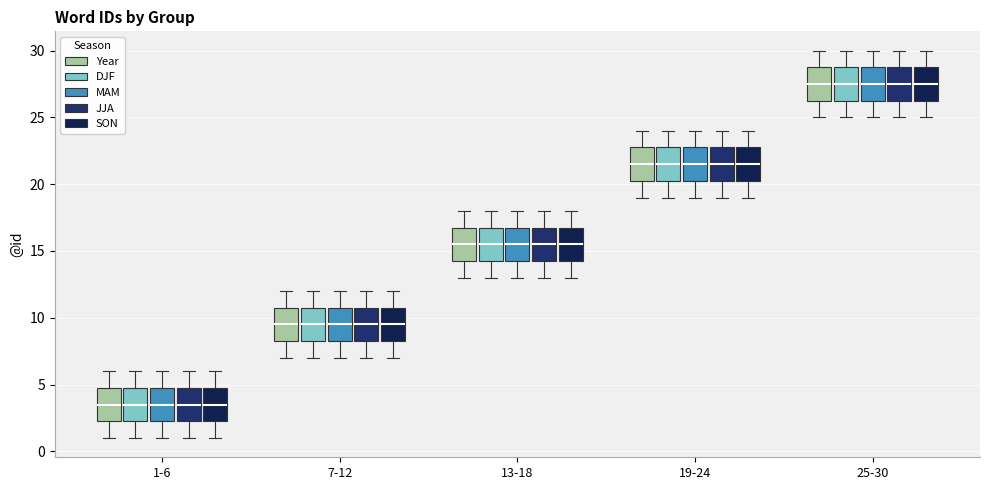

Reading left to right, transcribe this box plot: for each box, give where its median line is, the range the box spans, and where its two whiskers end, as read against the y-axis. The values are not printed on the chart, so give them approximately, as read against the axis.

1-6 (Year): median 3.5, box 2.5 to 5.0, whiskers 1.0 to 6.0
1-6 (DJF): median 3.5, box 2.5 to 5.0, whiskers 1.0 to 6.0
1-6 (MAM): median 3.5, box 2.5 to 5.0, whiskers 1.0 to 6.0
1-6 (JJA): median 3.5, box 2.5 to 5.0, whiskers 1.0 to 6.0
1-6 (SON): median 3.5, box 2.5 to 5.0, whiskers 1.0 to 6.0
7-12 (Year): median 9.5, box 8.5 to 11.0, whiskers 7.0 to 12.0
7-12 (DJF): median 9.5, box 8.5 to 11.0, whiskers 7.0 to 12.0
7-12 (MAM): median 9.5, box 8.5 to 11.0, whiskers 7.0 to 12.0
7-12 (JJA): median 9.5, box 8.5 to 11.0, whiskers 7.0 to 12.0
7-12 (SON): median 9.5, box 8.5 to 11.0, whiskers 7.0 to 12.0
13-18 (Year): median 15.5, box 14.5 to 17.0, whiskers 13.0 to 18.0
13-18 (DJF): median 15.5, box 14.5 to 17.0, whiskers 13.0 to 18.0
13-18 (MAM): median 15.5, box 14.5 to 17.0, whiskers 13.0 to 18.0
13-18 (JJA): median 15.5, box 14.5 to 17.0, whiskers 13.0 to 18.0
13-18 (SON): median 15.5, box 14.5 to 17.0, whiskers 13.0 to 18.0
19-24 (Year): median 21.5, box 20.5 to 23.0, whiskers 19.0 to 24.0
19-24 (DJF): median 21.5, box 20.5 to 23.0, whiskers 19.0 to 24.0
19-24 (MAM): median 21.5, box 20.5 to 23.0, whiskers 19.0 to 24.0
19-24 (JJA): median 21.5, box 20.5 to 23.0, whiskers 19.0 to 24.0
19-24 (SON): median 21.5, box 20.5 to 23.0, whiskers 19.0 to 24.0
25-30 (Year): median 27.5, box 26.5 to 29.0, whiskers 25.0 to 30.0
25-30 (DJF): median 27.5, box 26.5 to 29.0, whiskers 25.0 to 30.0
25-30 (MAM): median 27.5, box 26.5 to 29.0, whiskers 25.0 to 30.0
25-30 (JJA): median 27.5, box 26.5 to 29.0, whiskers 25.0 to 30.0
25-30 (SON): median 27.5, box 26.5 to 29.0, whiskers 25.0 to 30.0